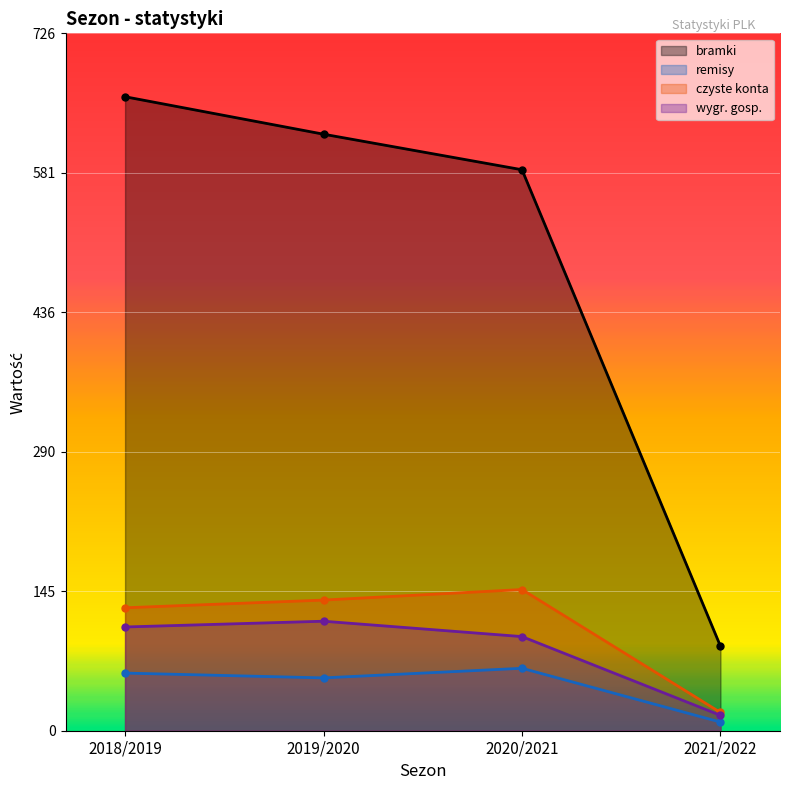

Reading left to right, extract all data points from this chart.

bramki: 2018/2019=660	2019/2020=621	2020/2021=584	2021/2022=88
remisy: 2018/2019=60	2019/2020=55	2020/2021=65	2021/2022=9
czyste konta: 2018/2019=128	2019/2020=136	2020/2021=147	2021/2022=19
wygr. gosp.: 2018/2019=108	2019/2020=114	2020/2021=98	2021/2022=16